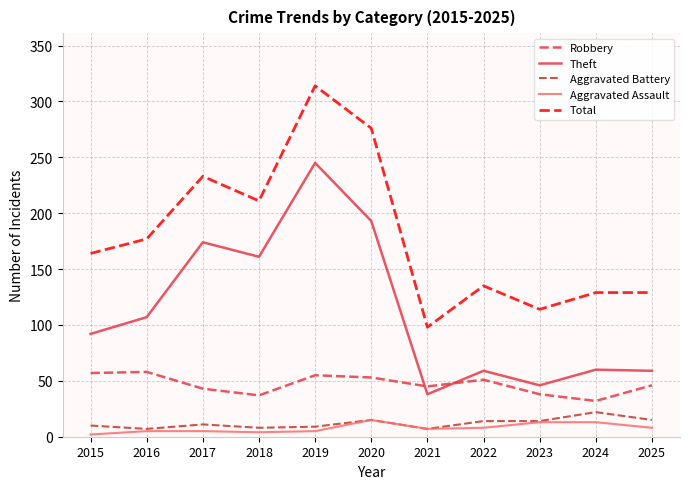

Is this an area chart (filled region under the line)?

No